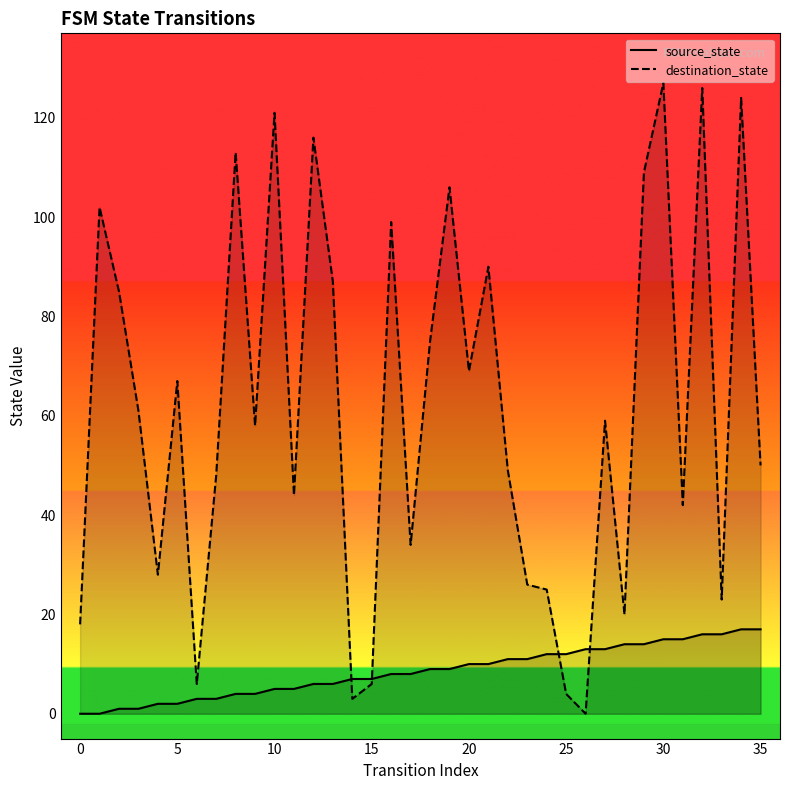

In destination_state, how many points are higher than both neighbors (excluding endpoints)?

12